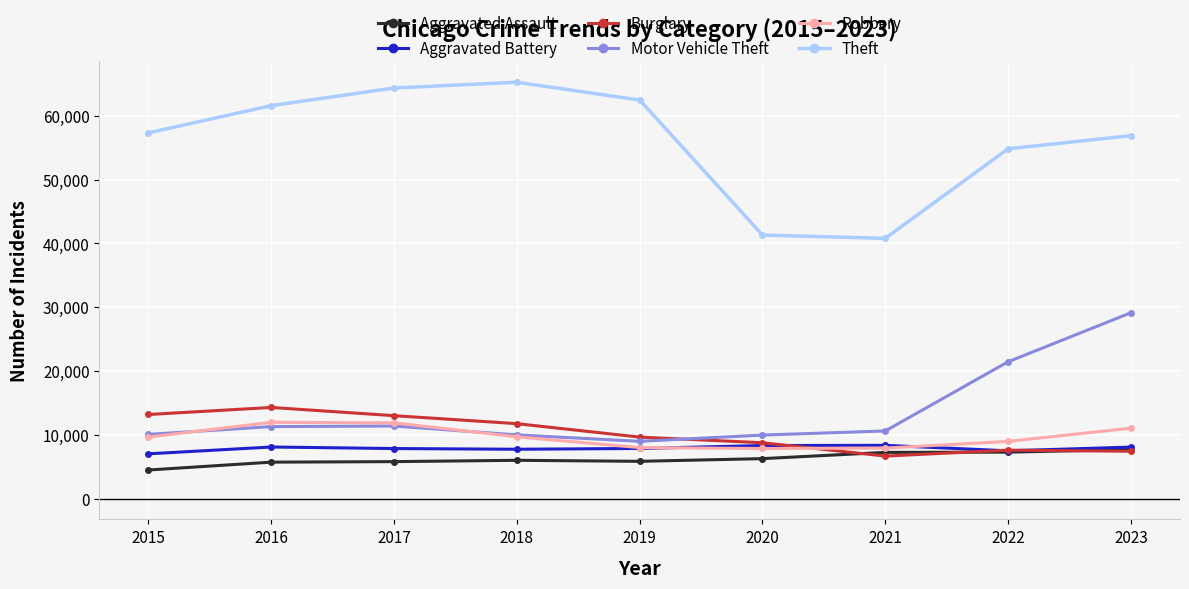

What is the difference between the Motor Vehicle Theft values at 2020 and 2022?

11493